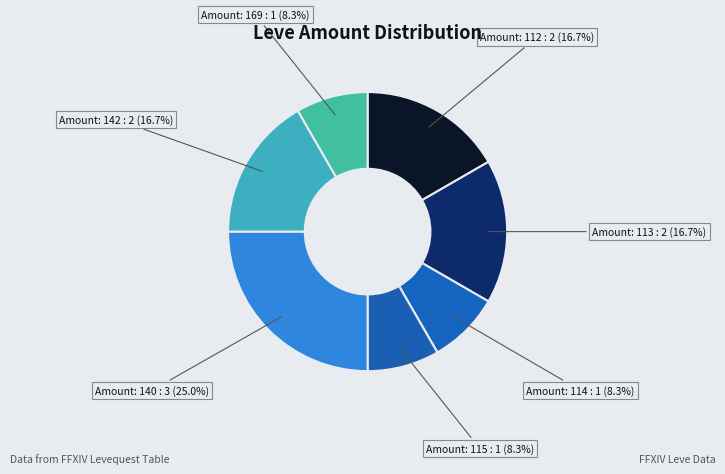

Which category has the biggest portion of the pie?

Amount: 140